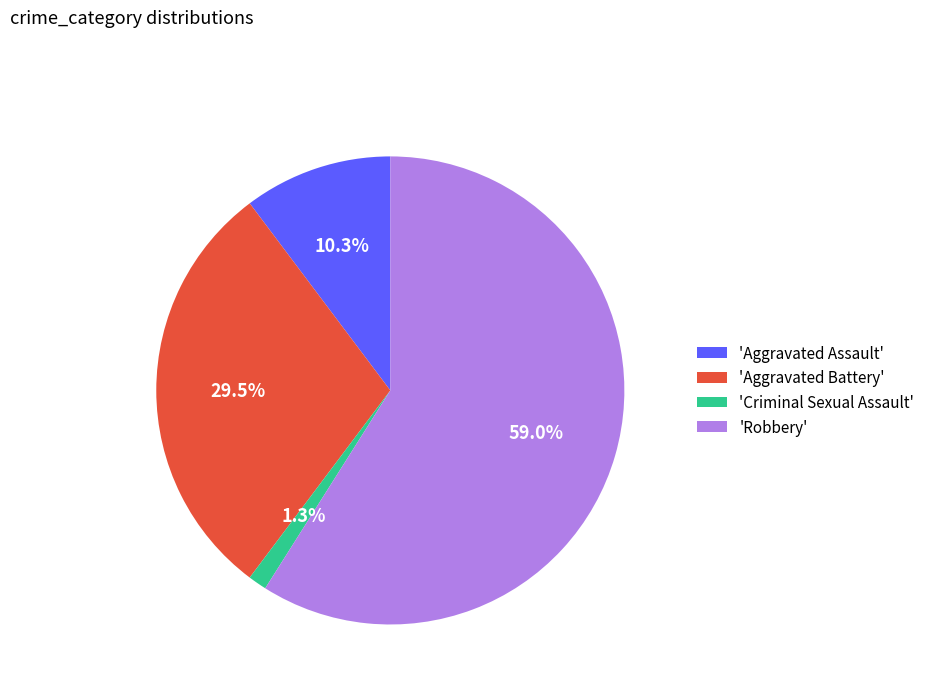

Count the number of slices in the pie.

4